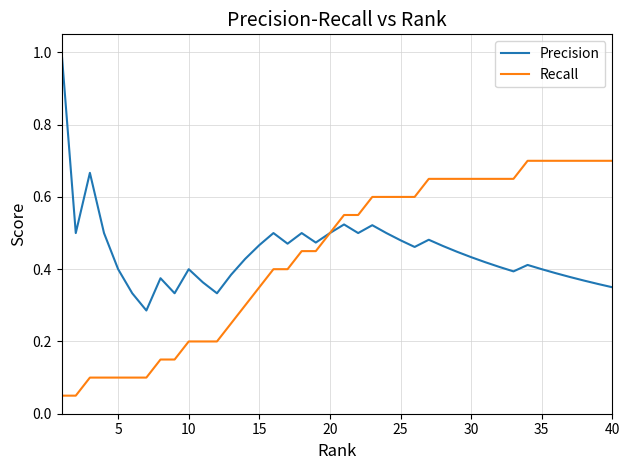

What is the greatest value displayed?

1.0